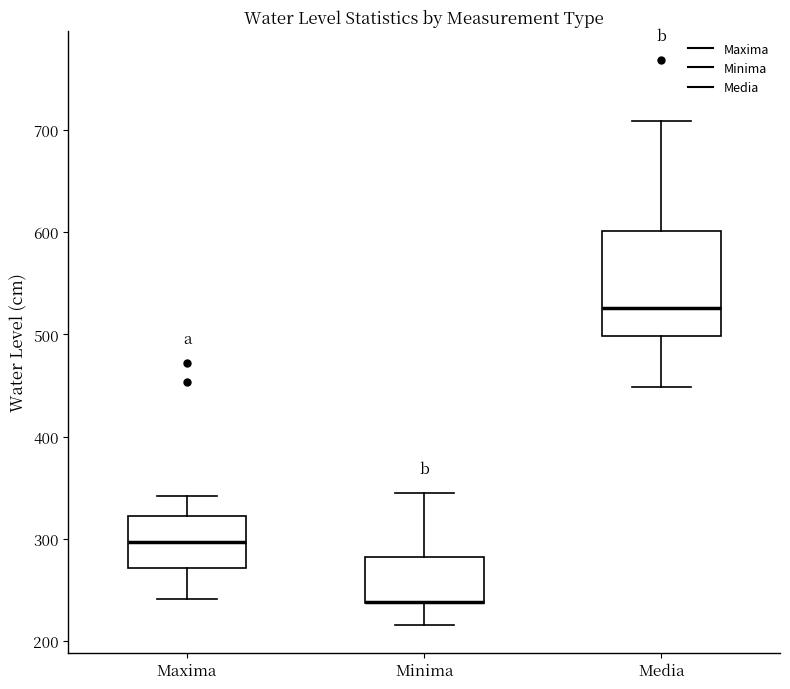

Reading left to right, transcribe this box plot: for each box, give where its median line is, the range the box spans, and where its two whiskers end, as read against the y-axis. The values are not printed on the chart, so give them approximately, as read against the axis.

Maxima: median 300, box 270 to 320, whiskers 240 to 340
Minima: median 240 (drawn on the box's lower edge), box 240 to 280, whiskers 220 to 350
Media: median 530, box 500 to 600, whiskers 450 to 710